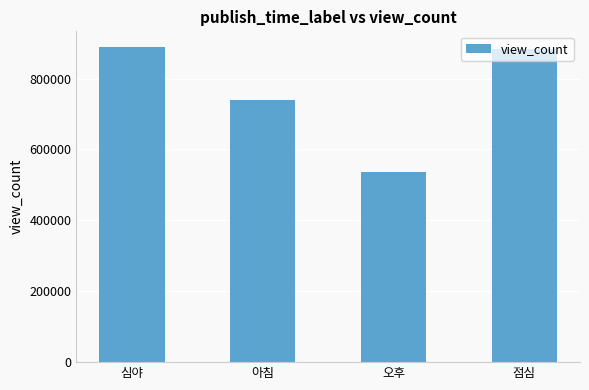

Is it true that the value at 오후 is 355204?

False